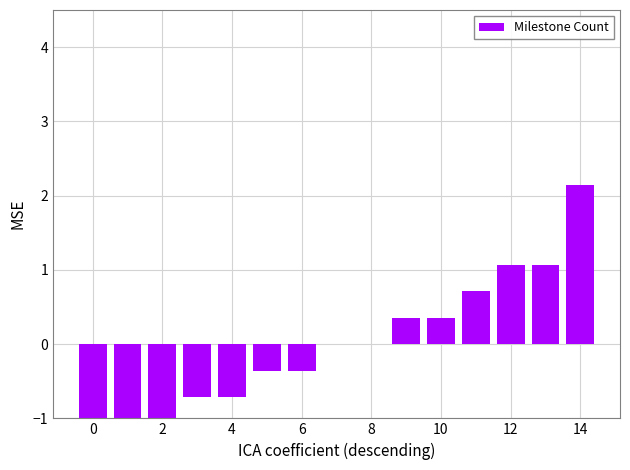

How many bars are there in total?

15